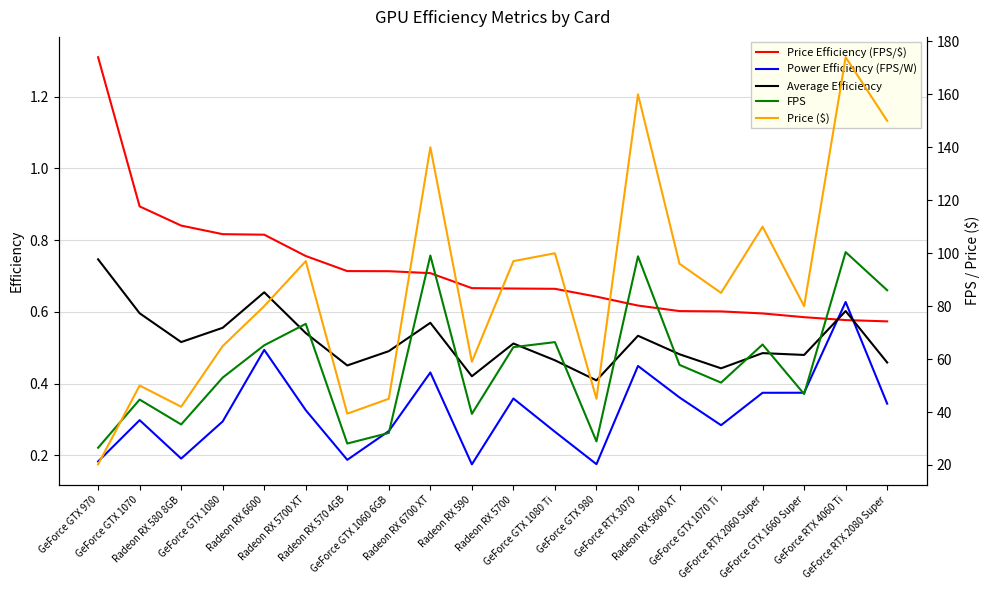

What is the spread (max minus min) of values at Radeon RX 590?

58.8